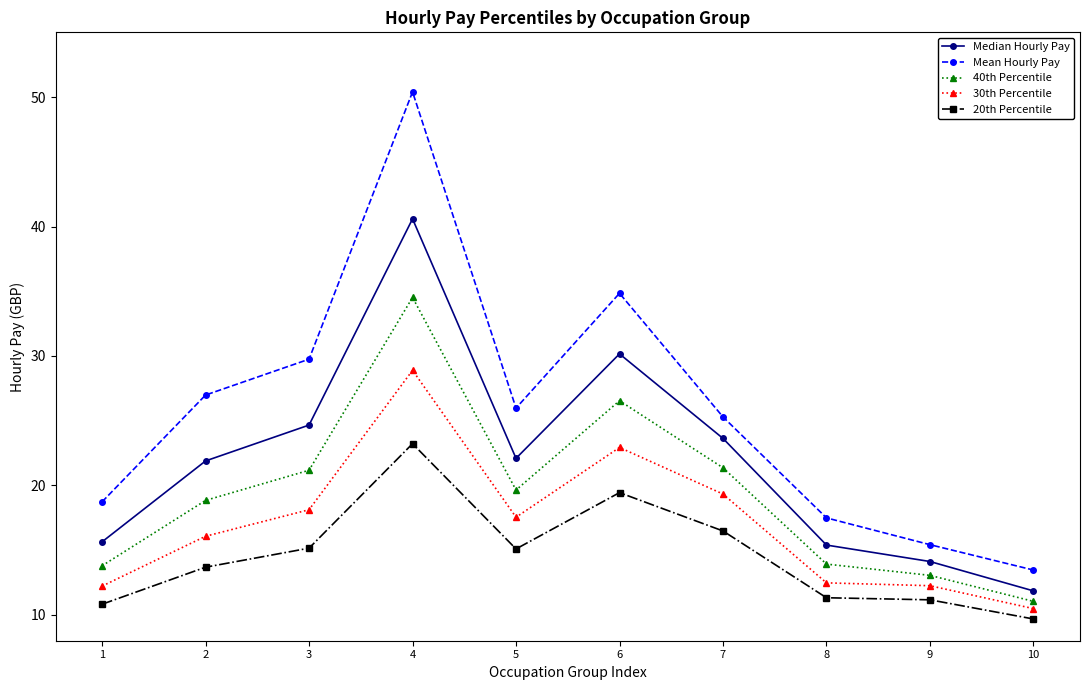

Count the number of categories in the chart.

10